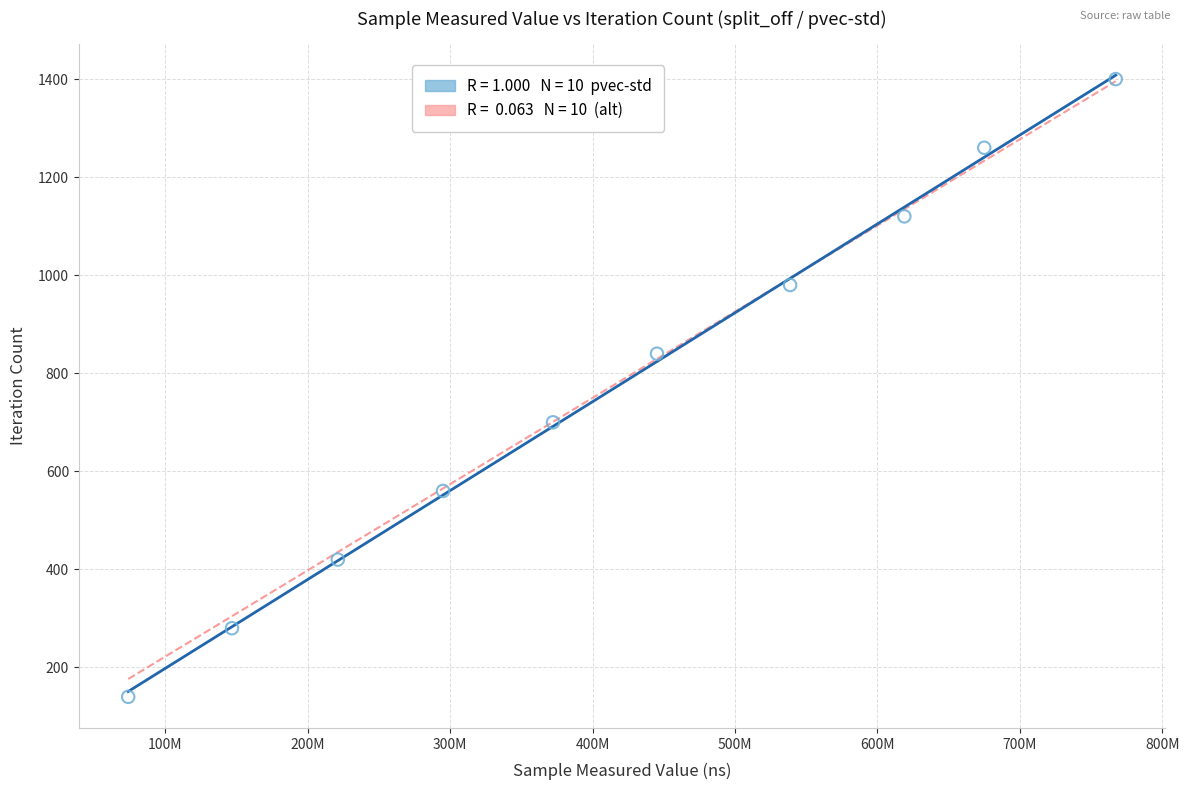

What is the range of X values (max minus min)?

693200044